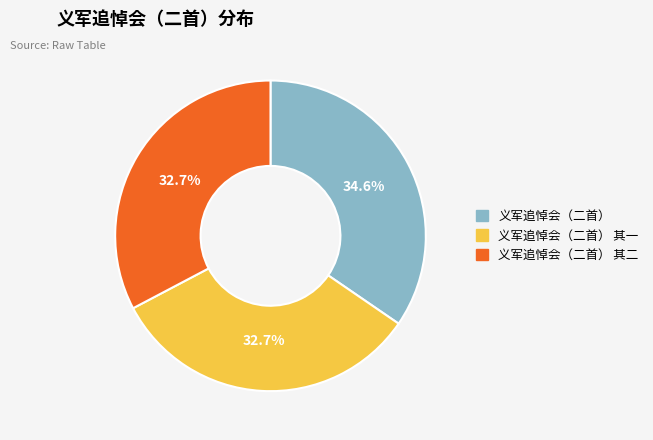

Is there a majority slice in this chart?

No